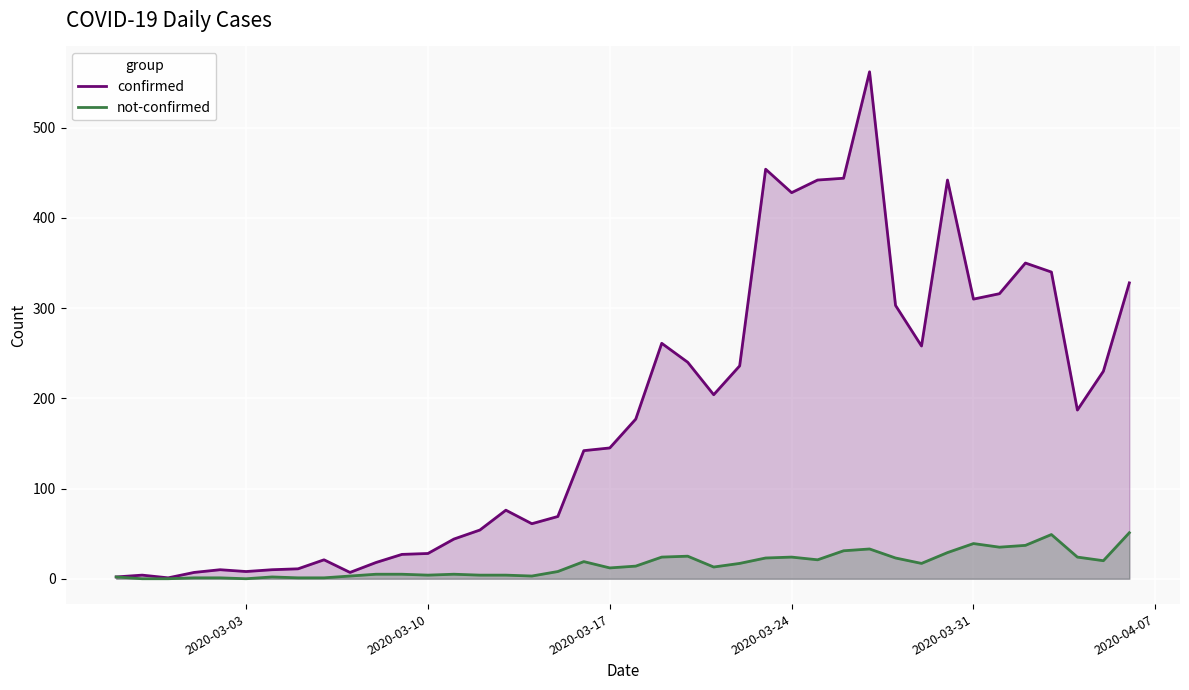

List the series in order of their overall mean, lowest first.

not-confirmed, confirmed